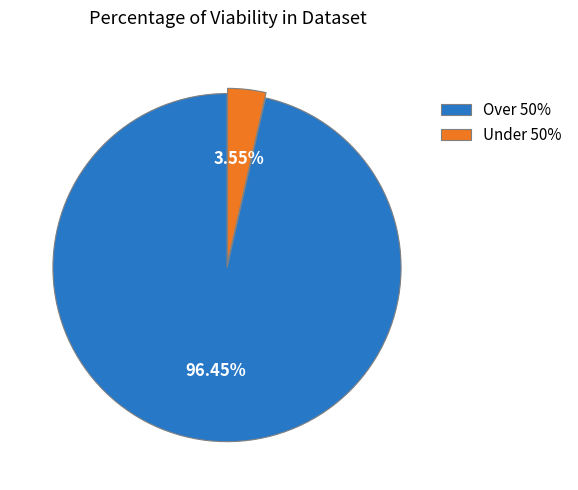

Rank the categories by value from highest to lowest.

Over 50%, Under 50%